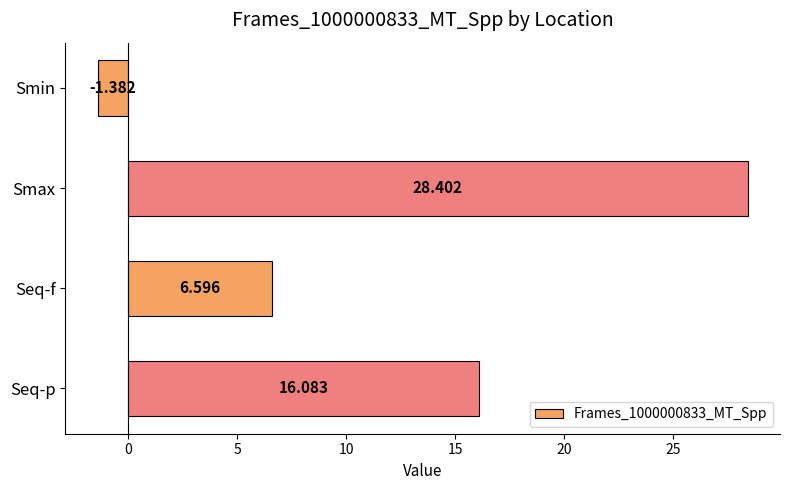

List the labels in order of value, smallest first.

Smin, Seq-f, Seq-p, Smax